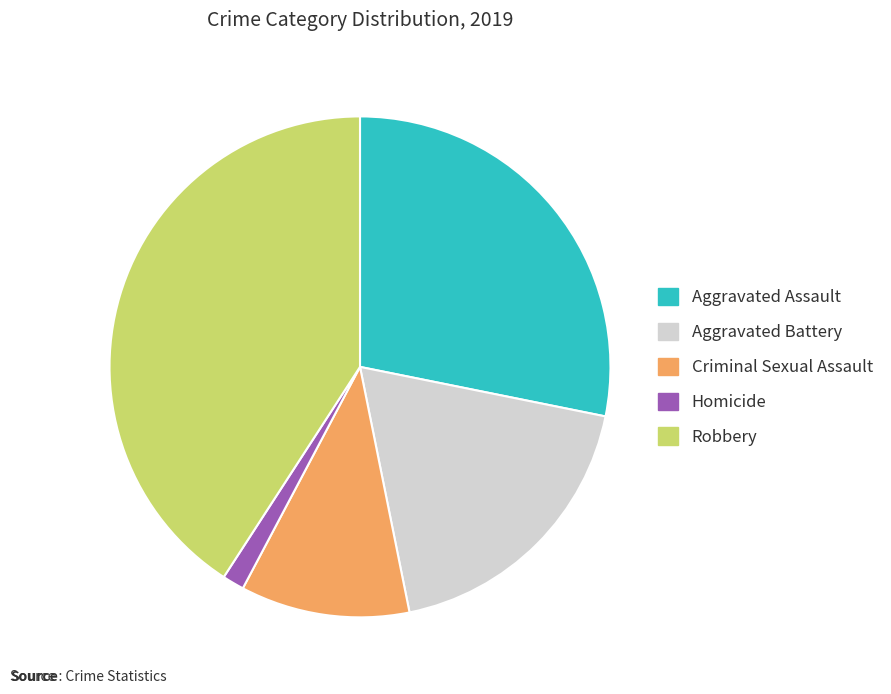

True or false: Robbery accounts for 41% of the total.

True